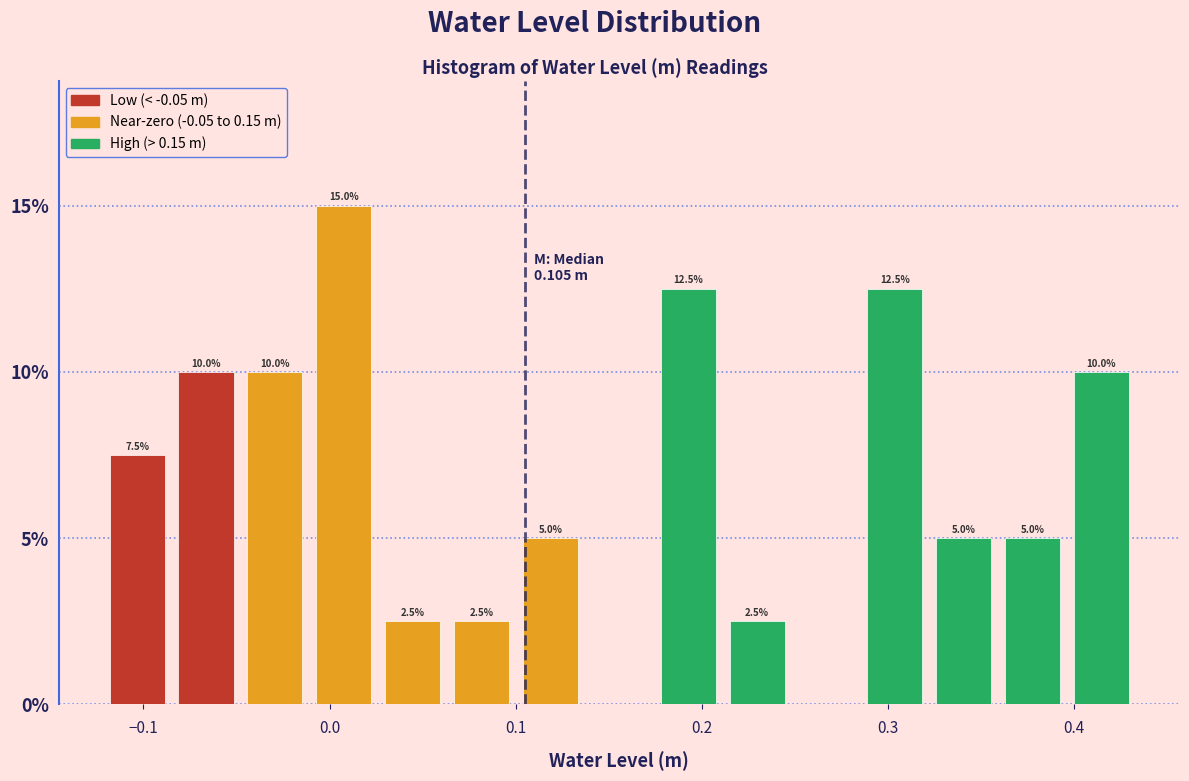

Read against the x-axis, roughly where is the centre of the tallest bar?

0.01